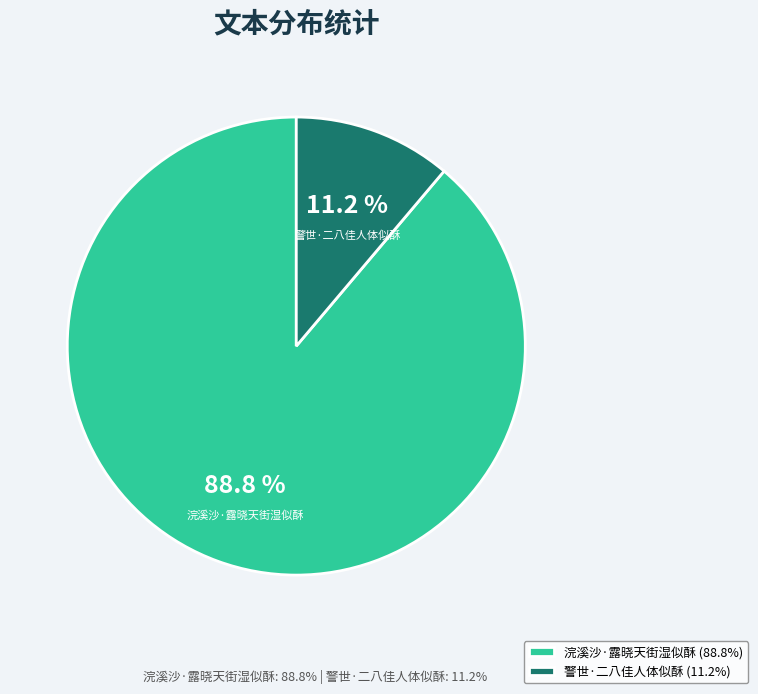

What is the largest slice in the pie chart?

浣溪沙·露晓天街湿似酥